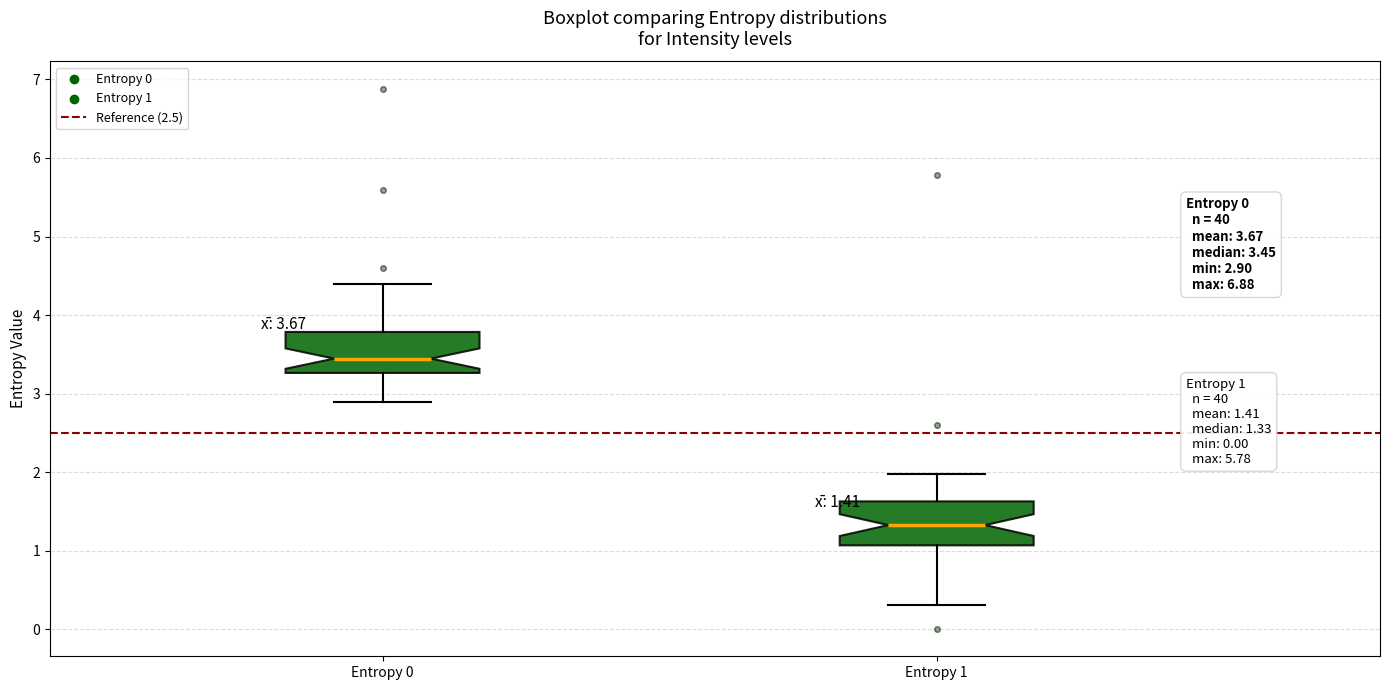

Which box has the highest median line?

Entropy 0